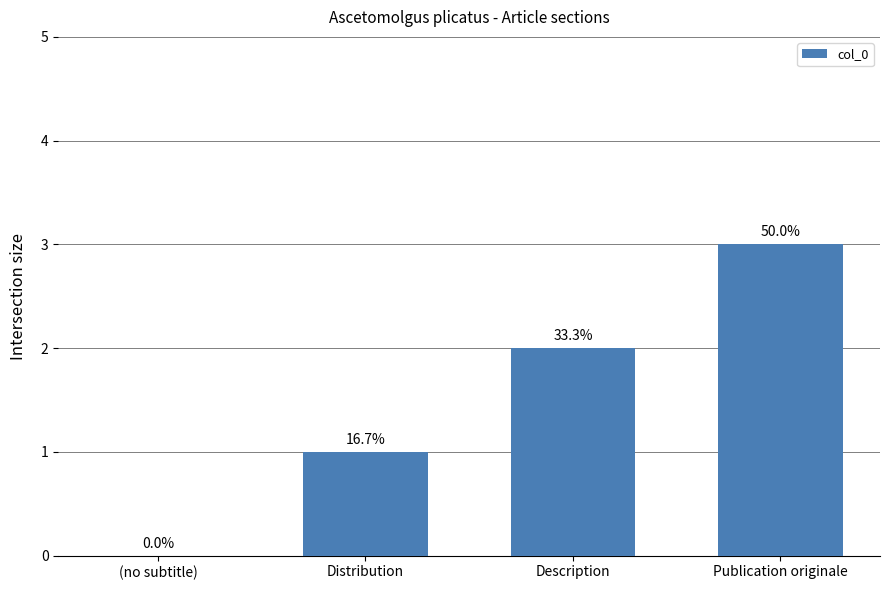

Are the bars horizontal?

No